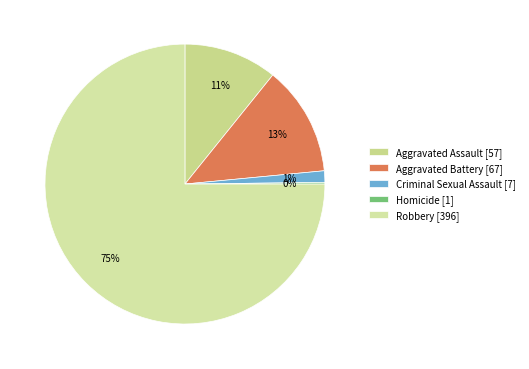

To the nearest percent, what is the combined percentage of Robbery and Homicide?

75%